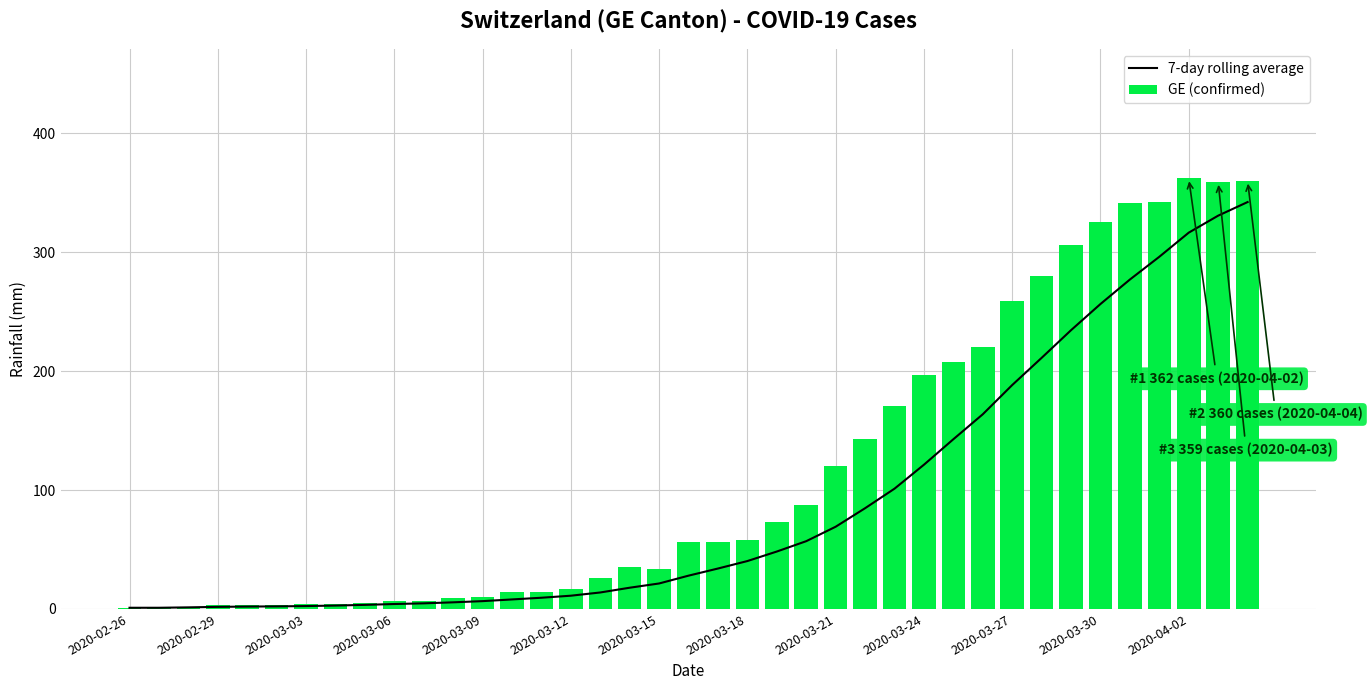

What is the sum of all GE (confirmed) values?

4522